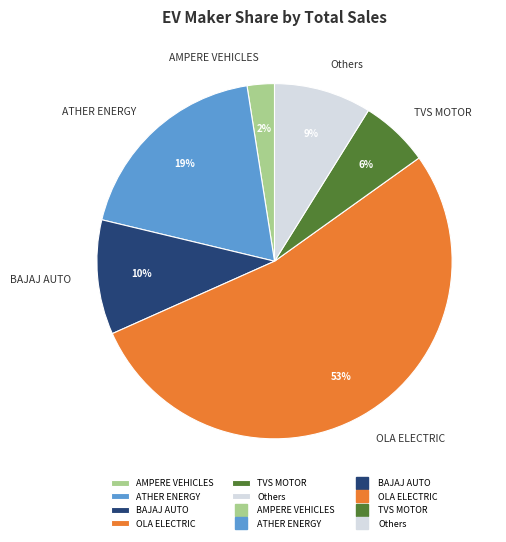

Which has a higher value, OLA ELECTRIC or BAJAJ AUTO?

OLA ELECTRIC